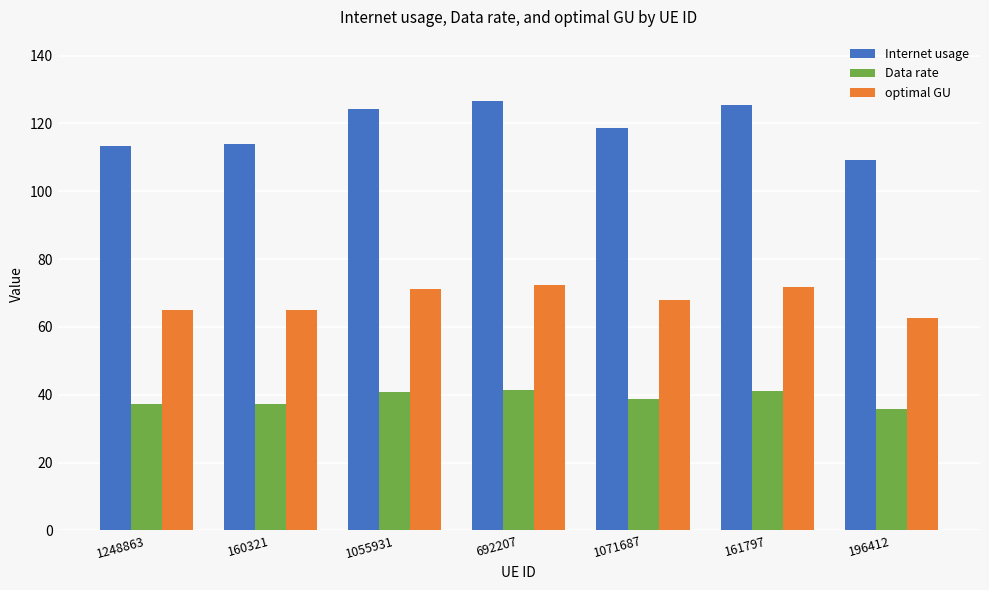

What is the total value across all series at 692207?

240.3